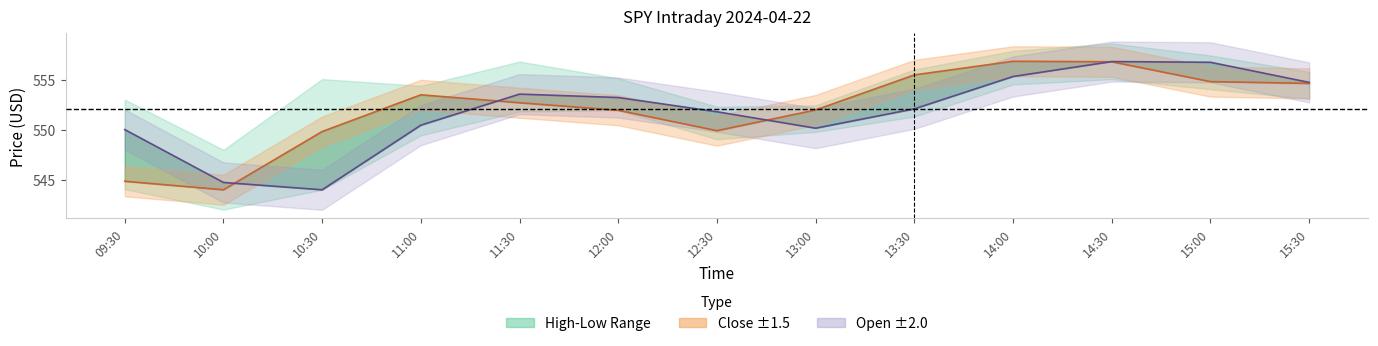

How many data points in Open are less than 552?

6